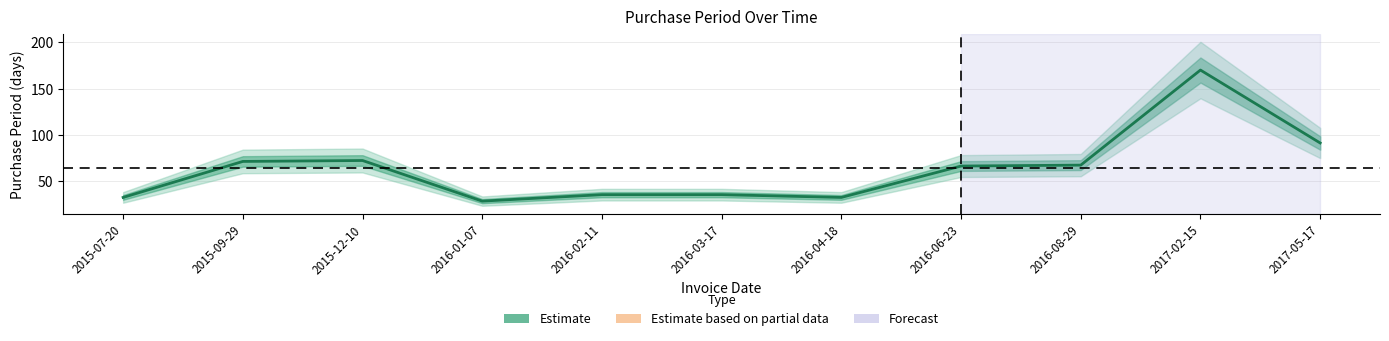

At which label is the value closest to 99?

2017-05-17